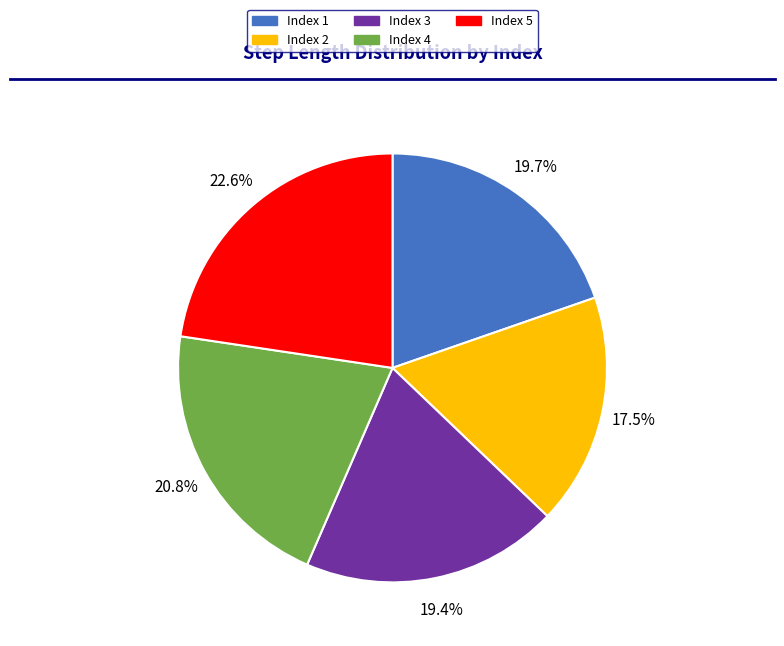

Does any single category account for the majority?

No